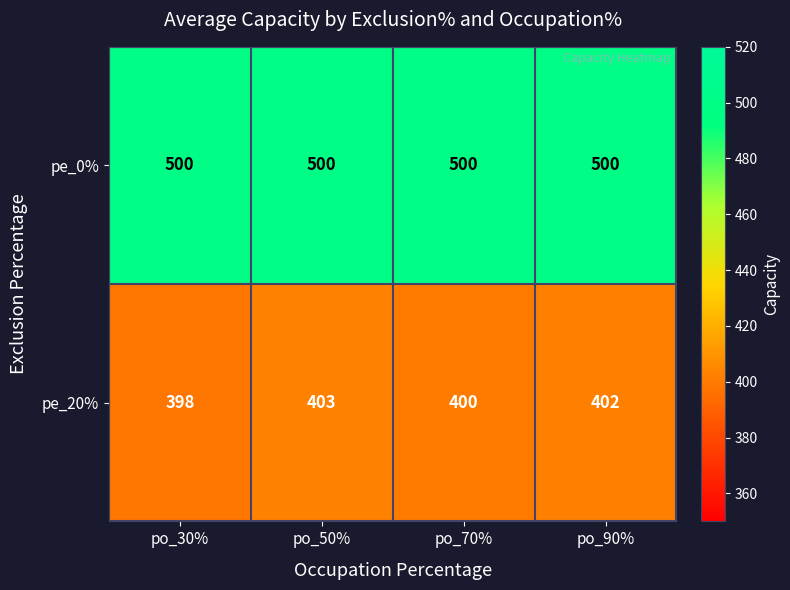

Is the value of pe_20% at po_90% greater than the value of pe_0% at po_30%?

No